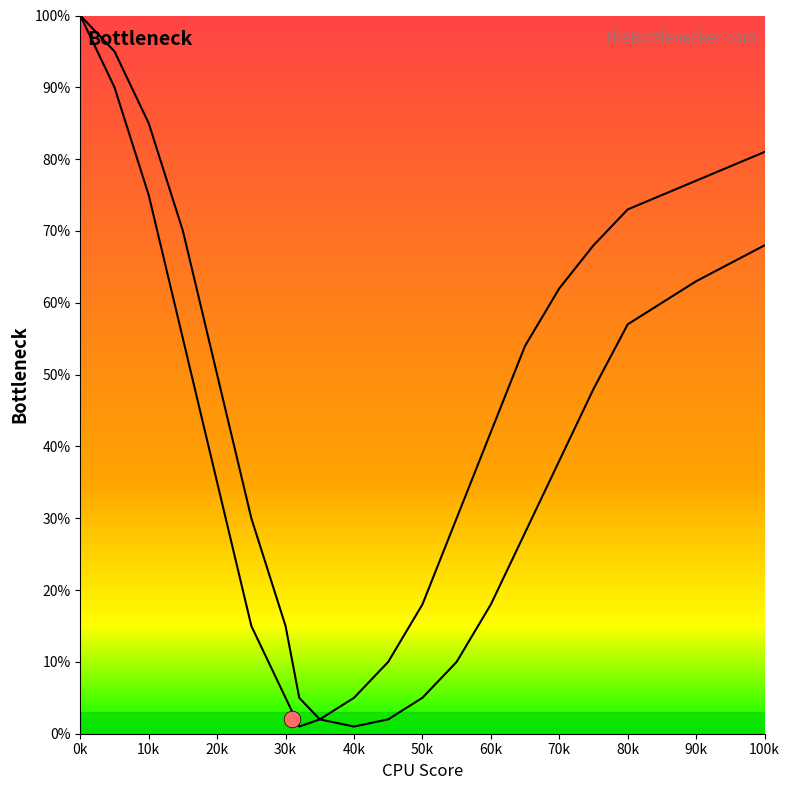

What is the value of the curve2 point at the 5th from the left?

35